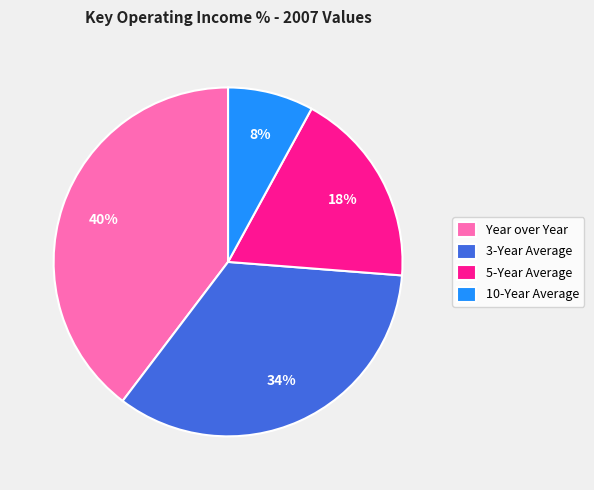

Which has a higher value, Year over Year or 3-Year Average?

Year over Year